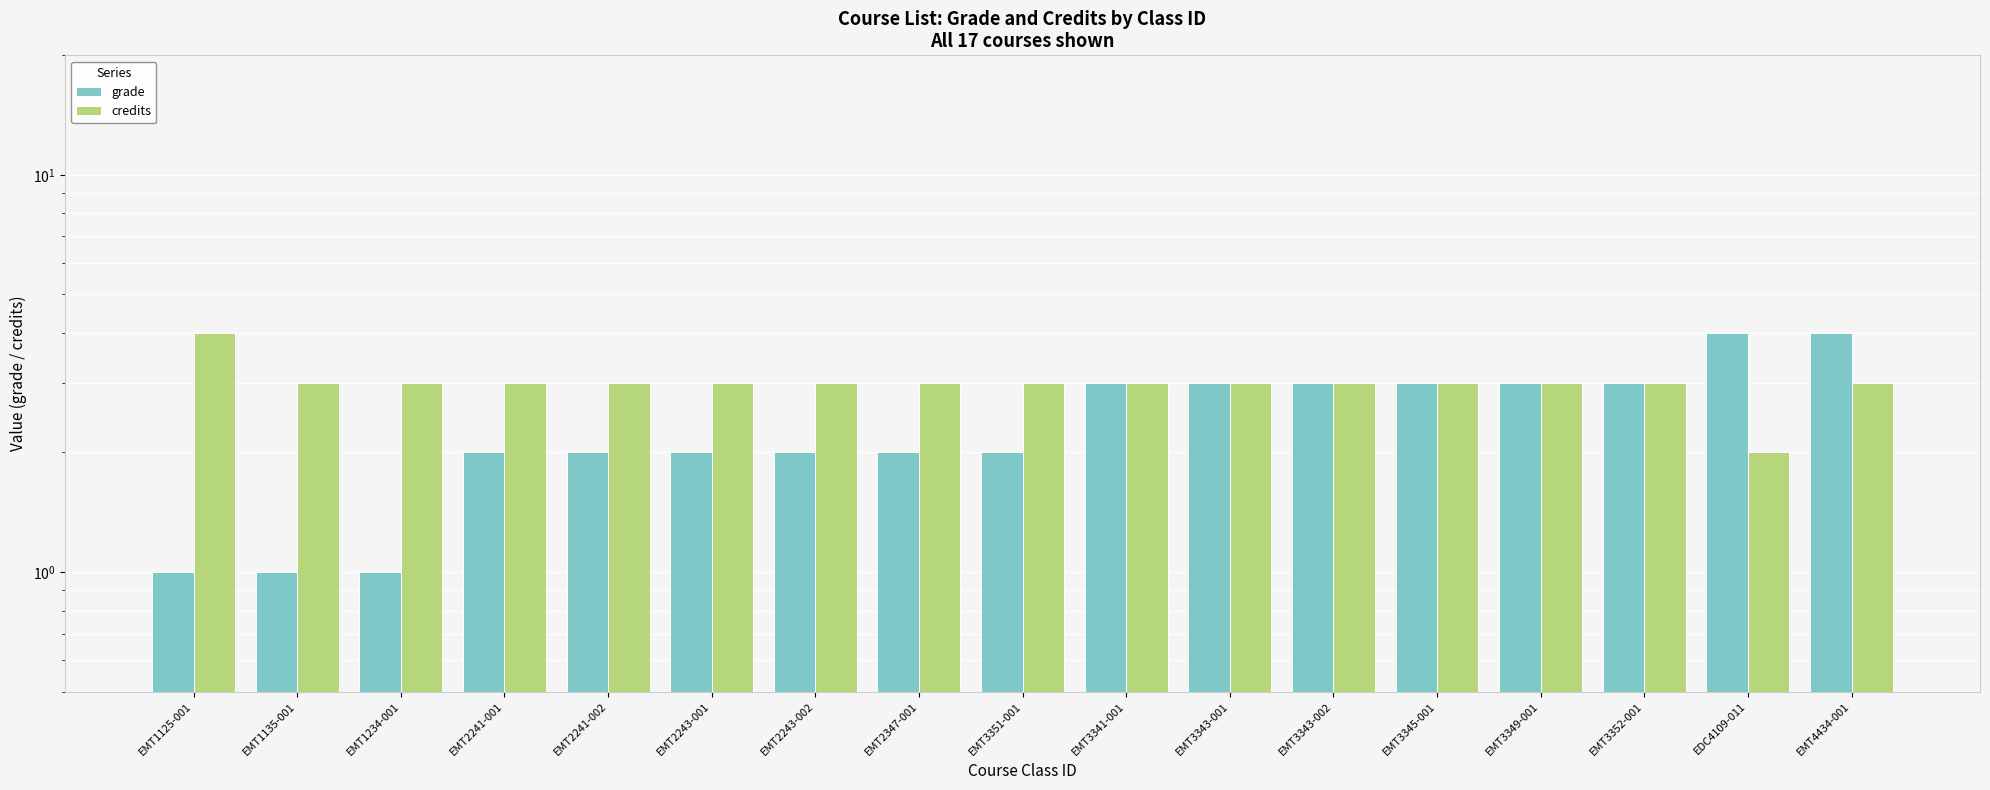

At which label is credits closest to 3?

EMT1135-001